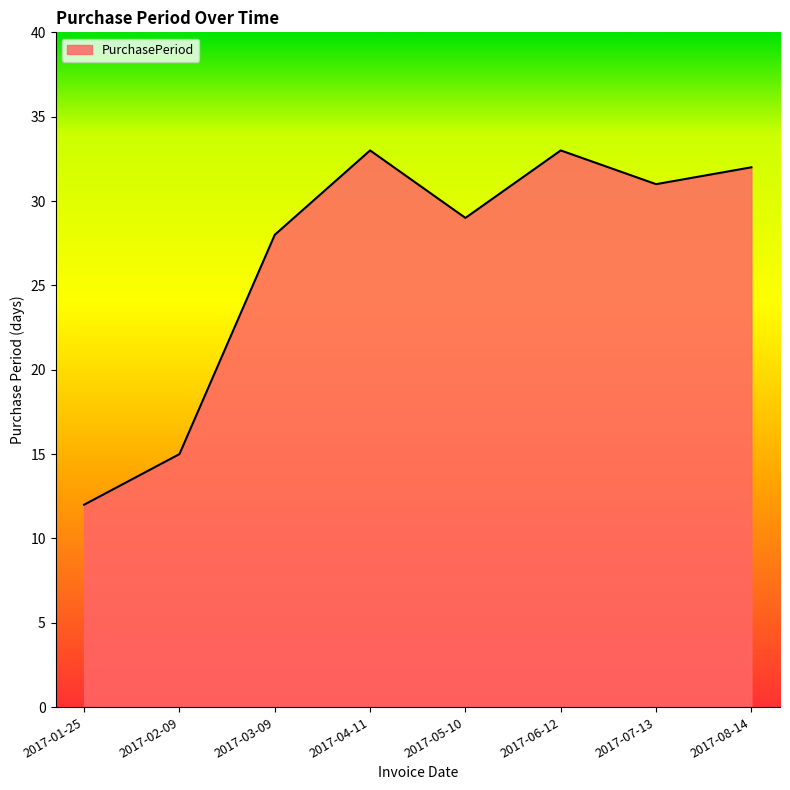

What is the difference between the maximum and second lowest values?

18